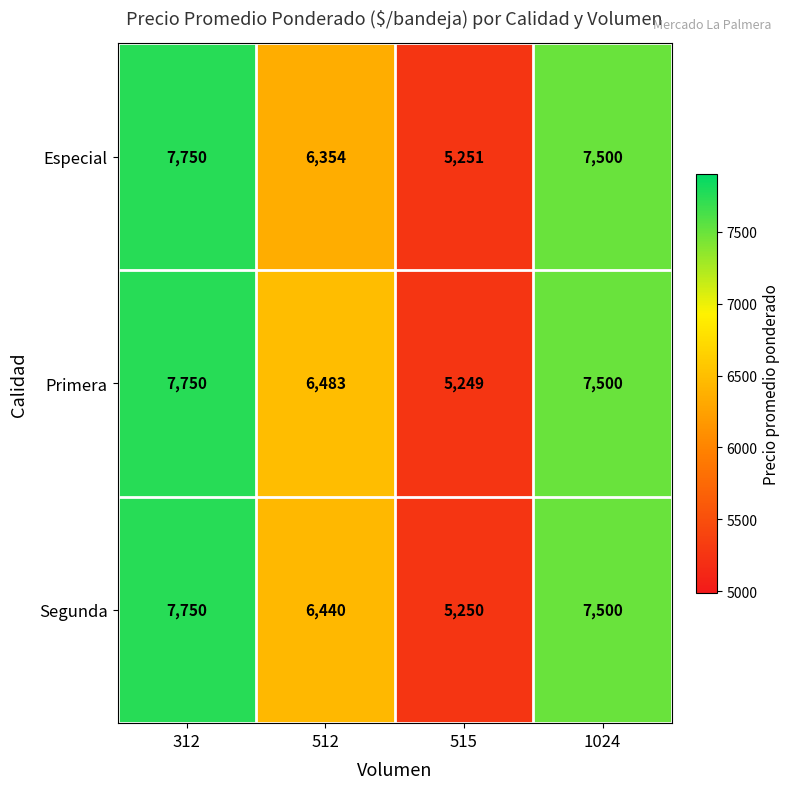

Which label corresponds to the smallest value in the chart?

515